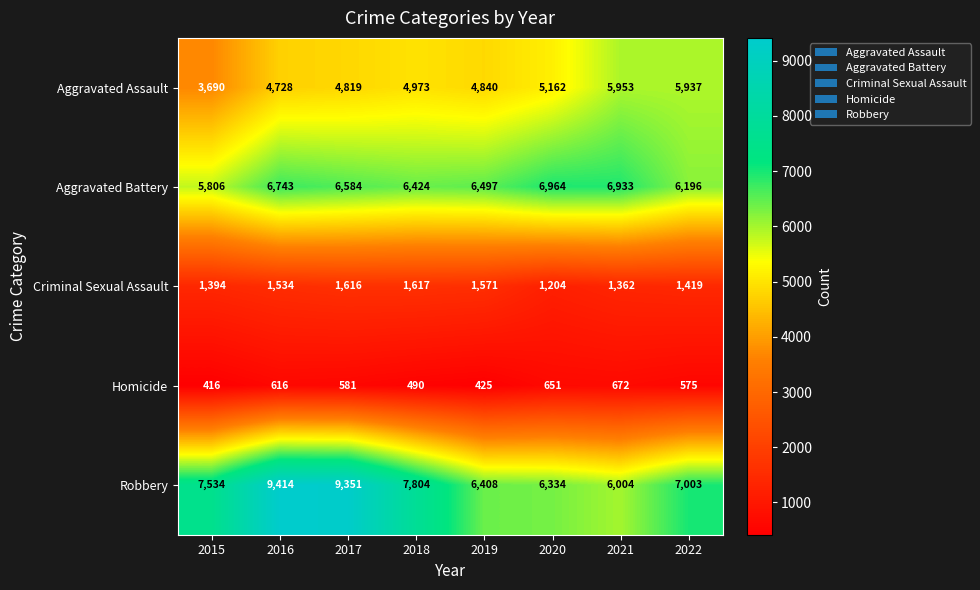

List the labels in order of Homicide value, smallest first.

2015, 2019, 2018, 2022, 2017, 2016, 2020, 2021